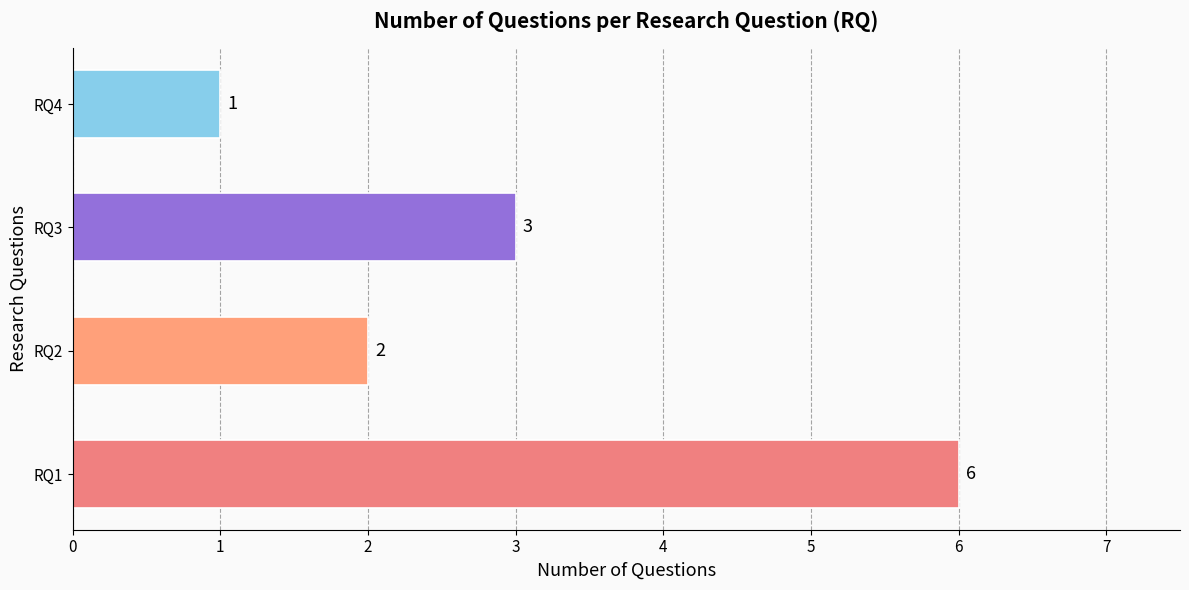

The chart shows a value of 10 at RQ1. True or false?

False